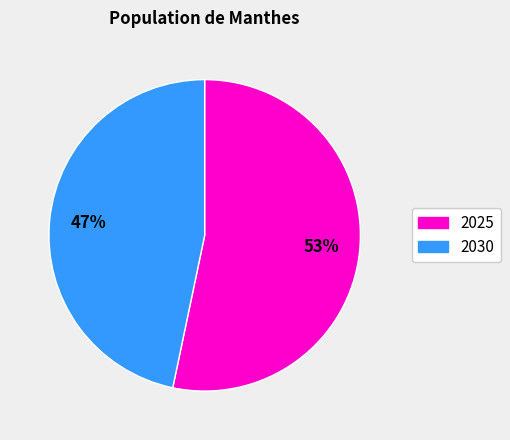

Is it true that 2030 is 58% of the pie?

False